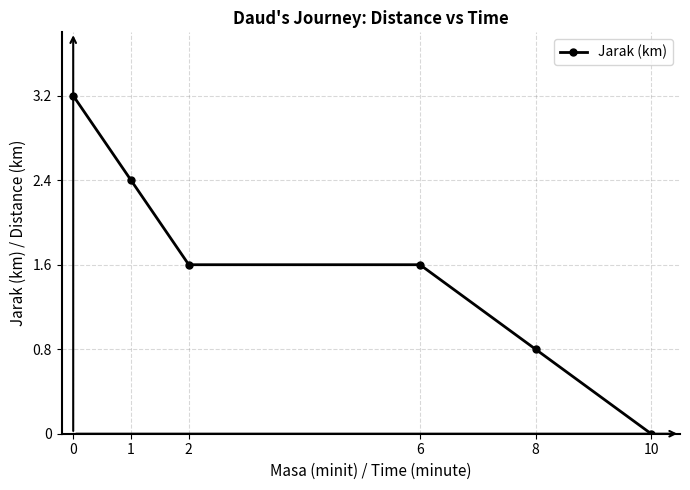

Reading left to right, list all the values displayed in this chart.

3.2	2.4	1.6	1.6	0.8	0.0